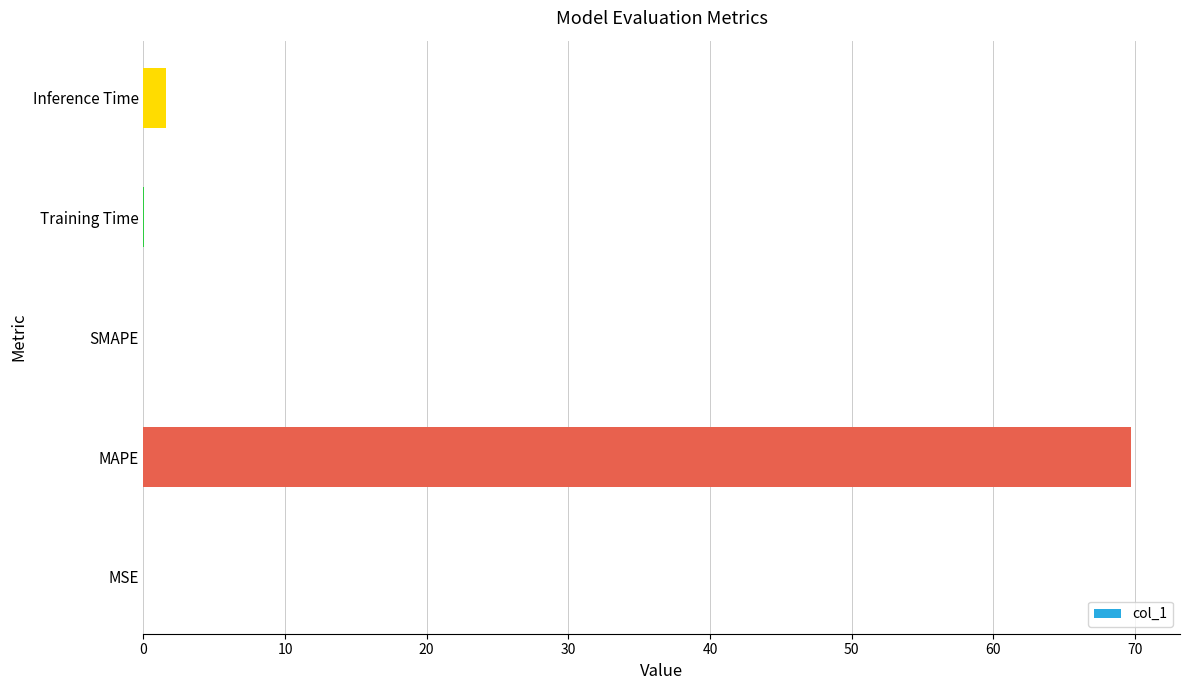

The chart shows a value of 0.0 at MSE. True or false?

True